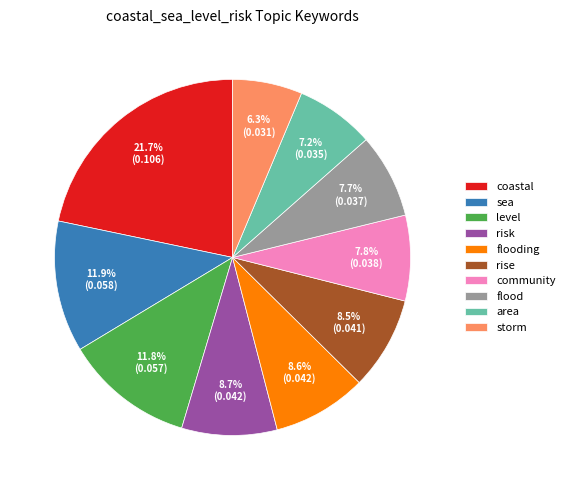

How many slices are in this pie chart?

10